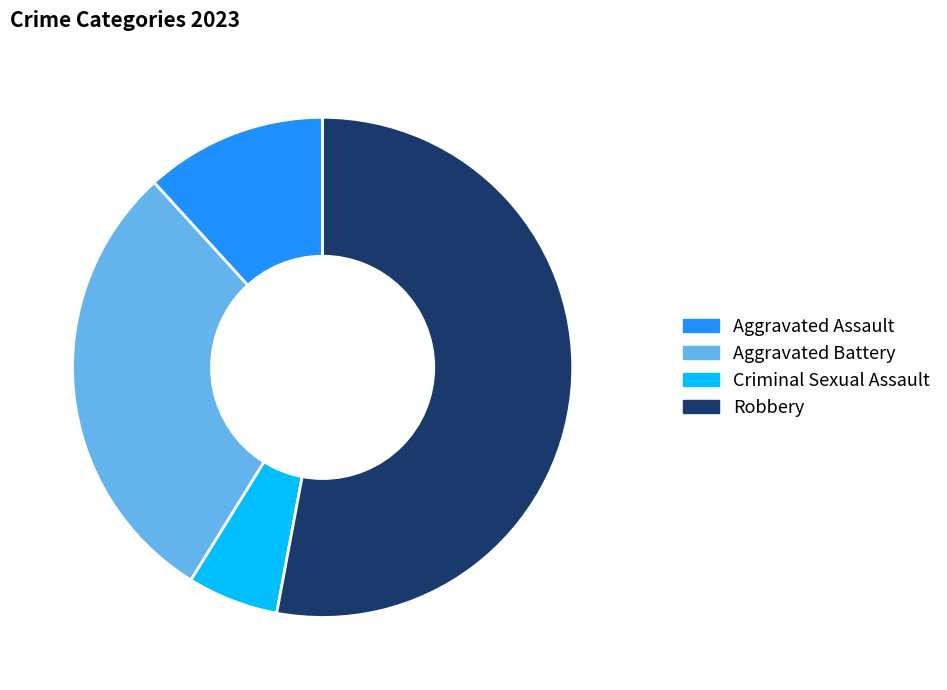

The Robbery slice represents 67% of the pie. True or false?

False